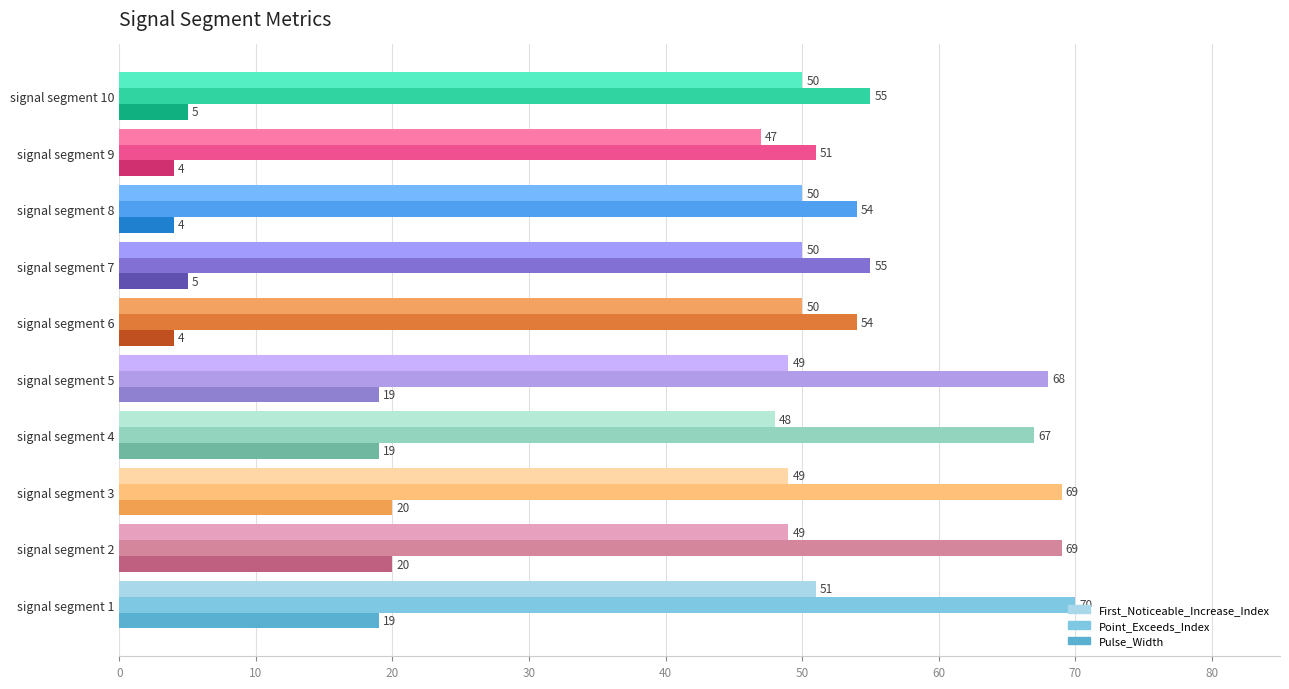

Which series has the largest total across all categories?

Point_Exceeds_Index